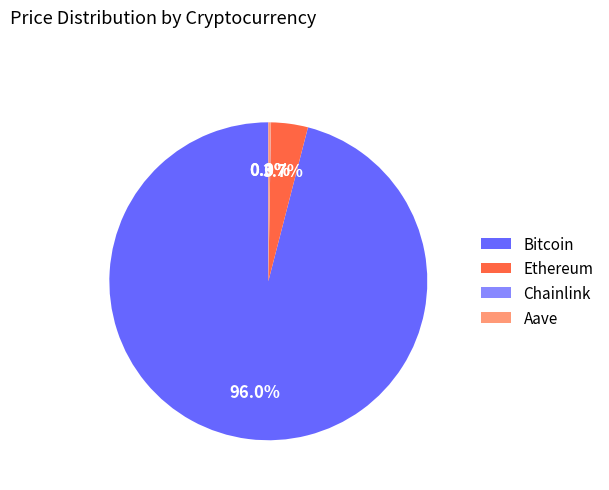

Is it true that Bitcoin is 96% of the pie?

True